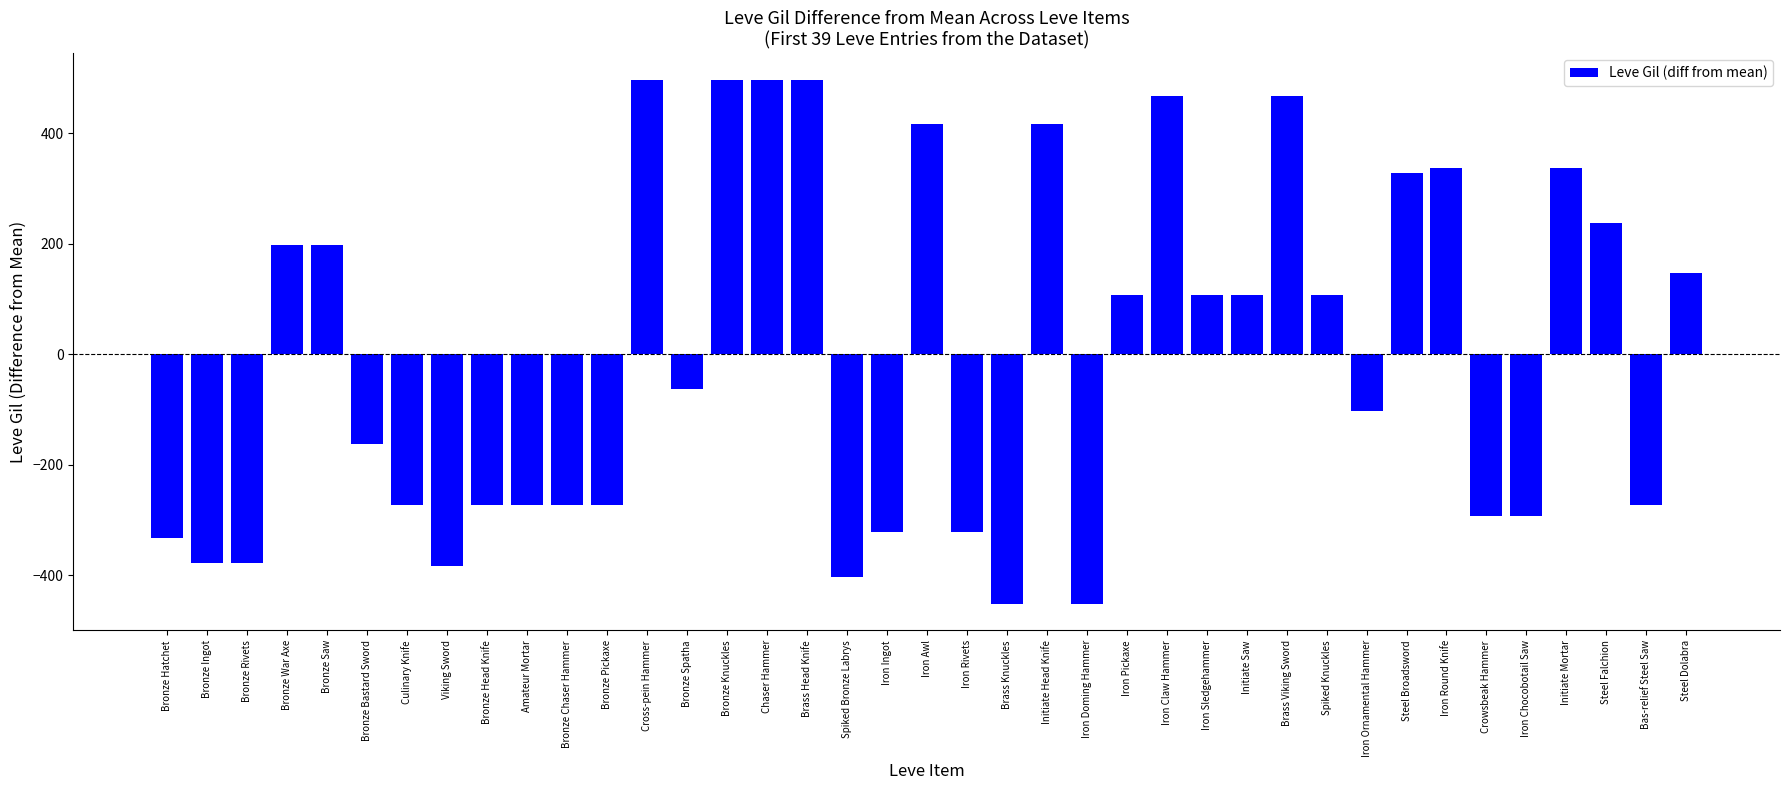

How many values are below -62?

20